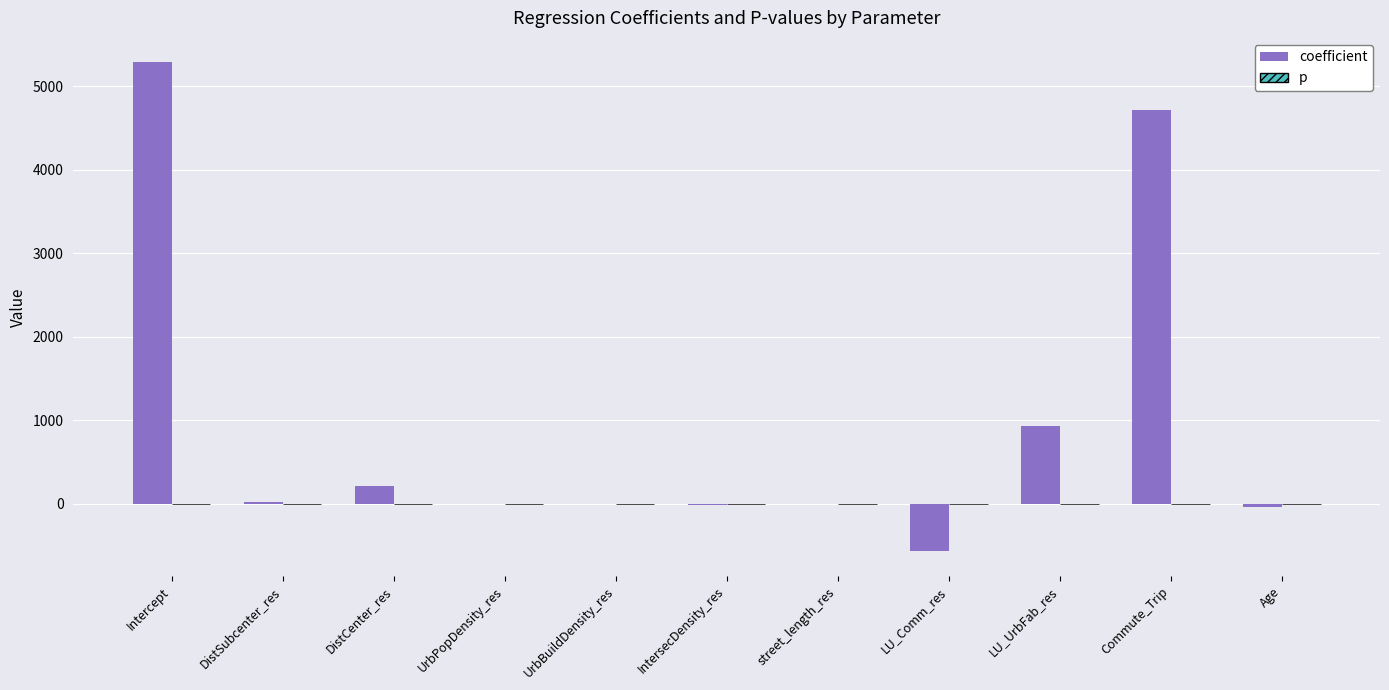

Which series has the largest total across all categories?

coefficient